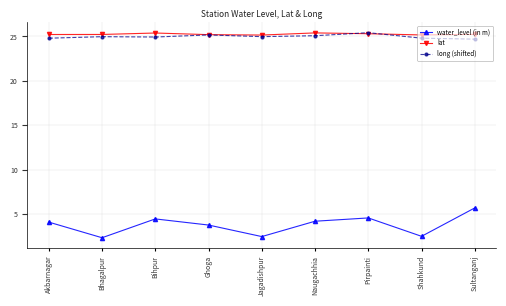

What is the label of the 1st point from the left?

Akbarnagar